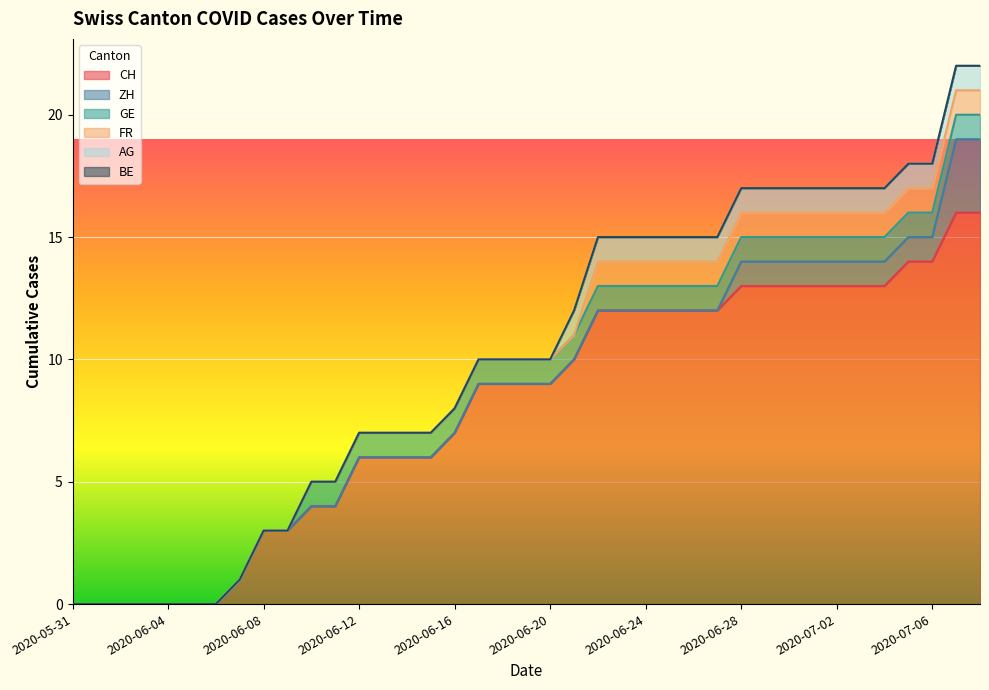

Does the chart display data point markers on the line(s)?

No